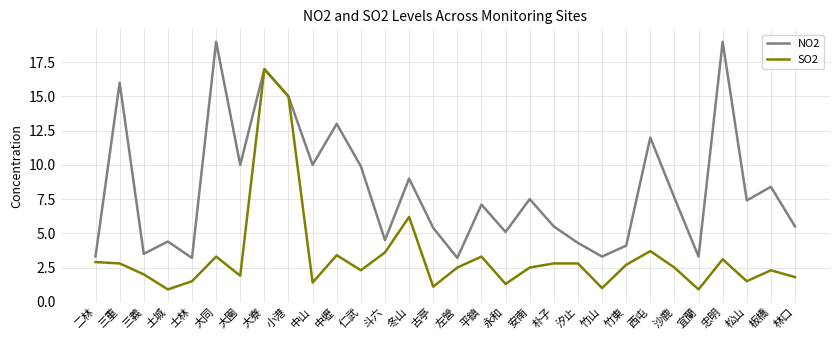

What position from the left is 西屯?

24